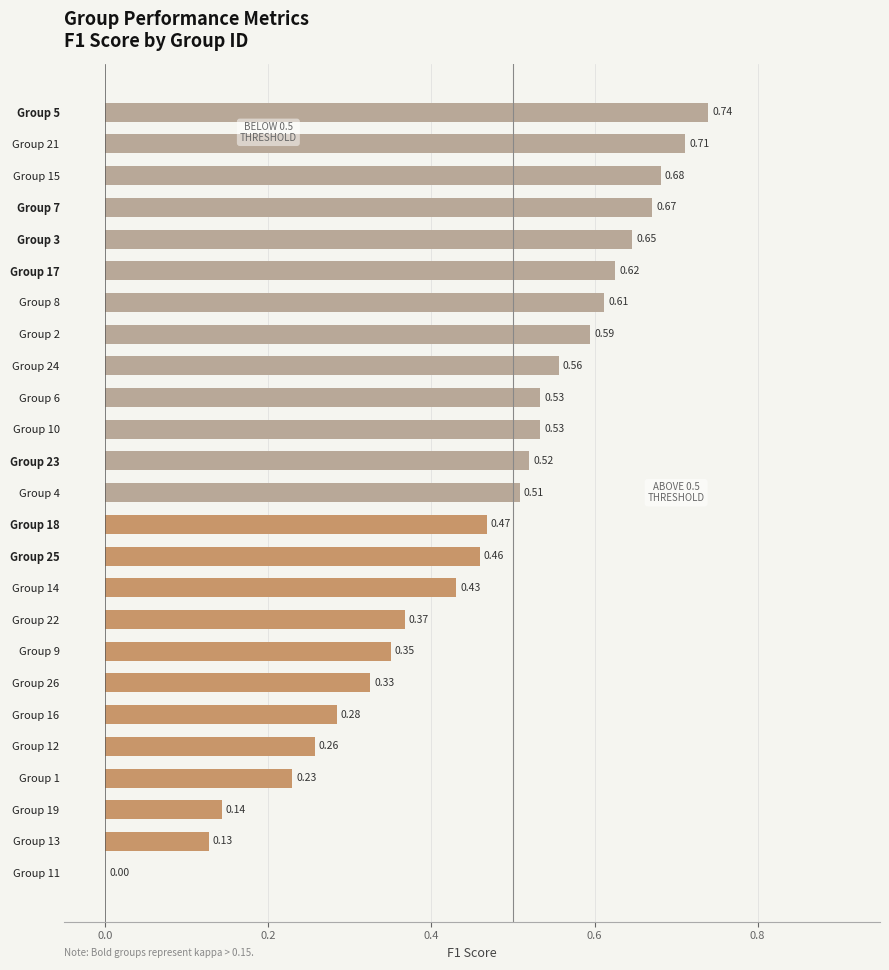

Is it true that kappa equals 0.2 at 5?

False